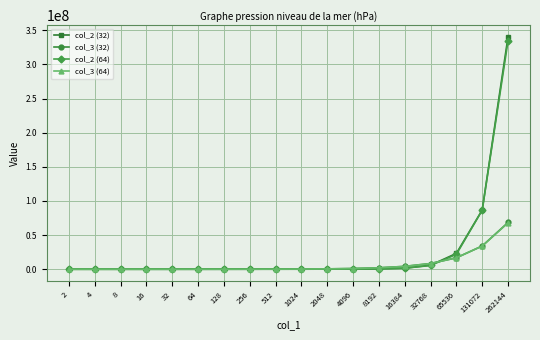

The value of col_3 (64) at 262144 is 16548517.7. True or false?

False